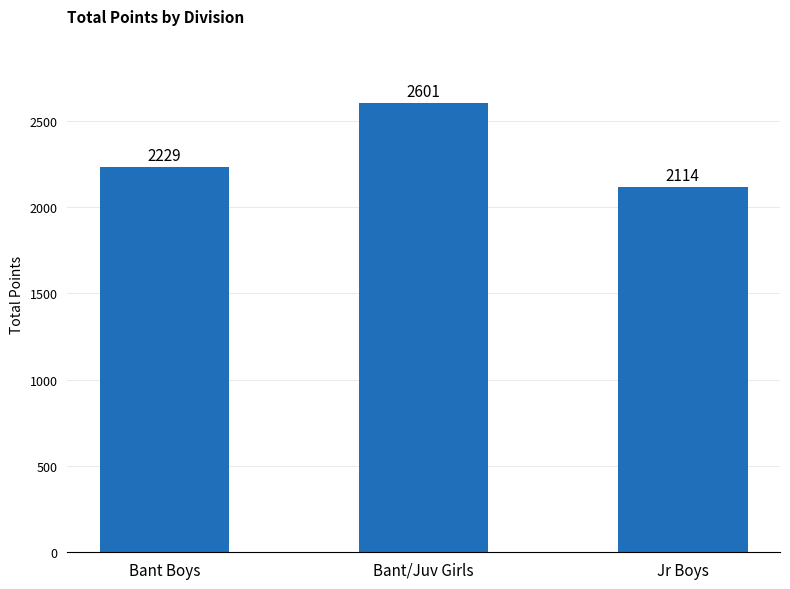

What is the sum of all values?

6944